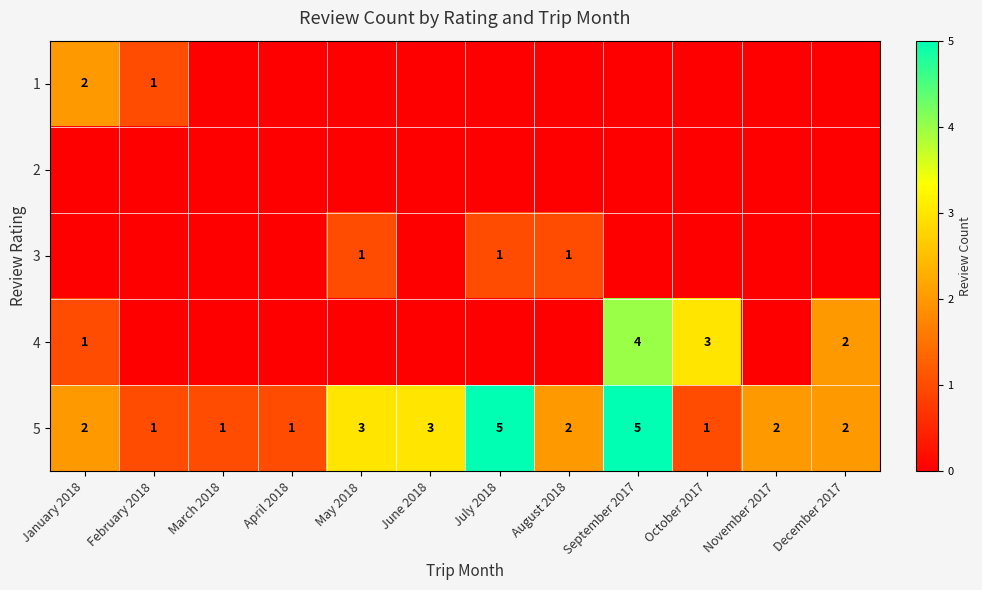

What is the difference between the maximum and minimum values in the 5 series?

4